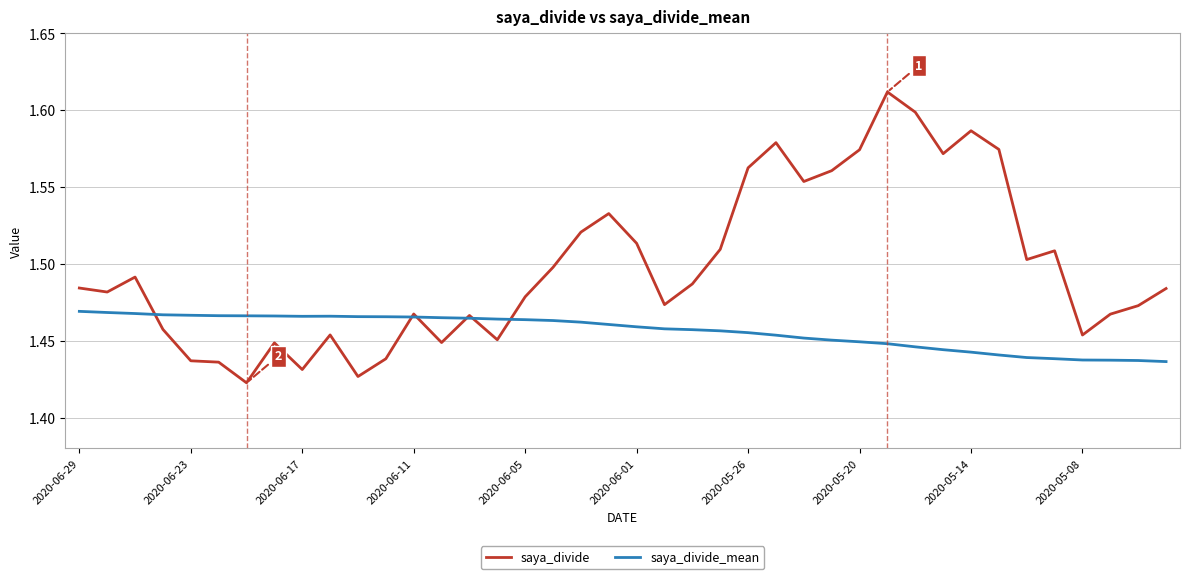

Which series has the widest spread of values?

saya_divide